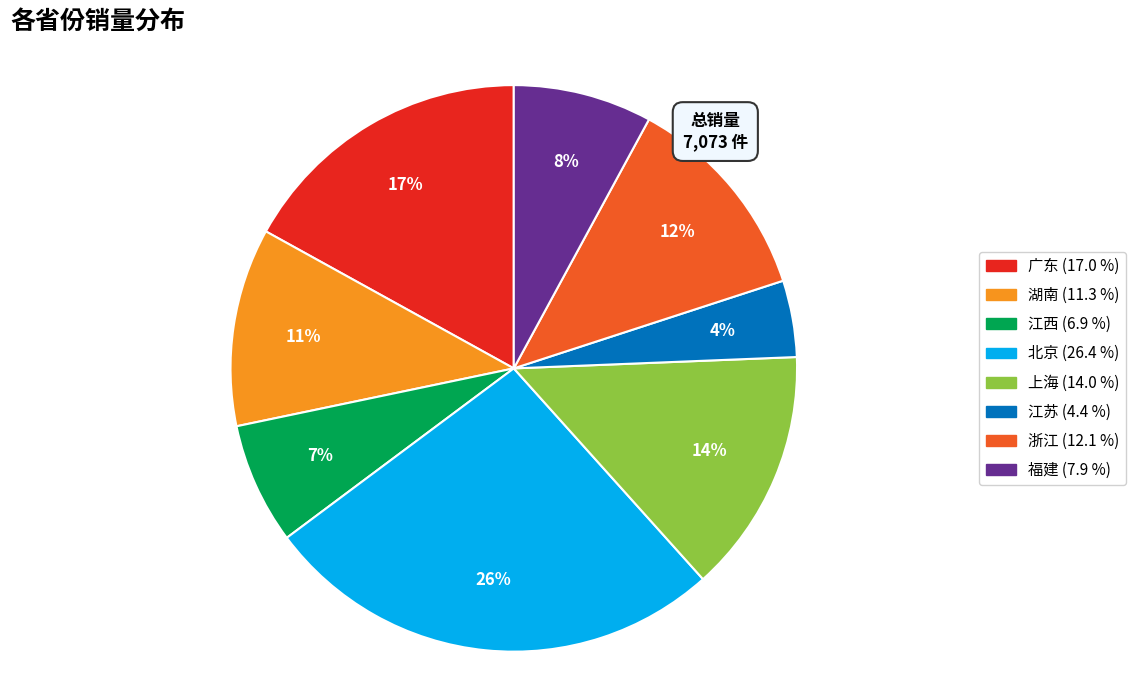

What is the ratio of the value at 湖南 to the value at 浙江?

0.9